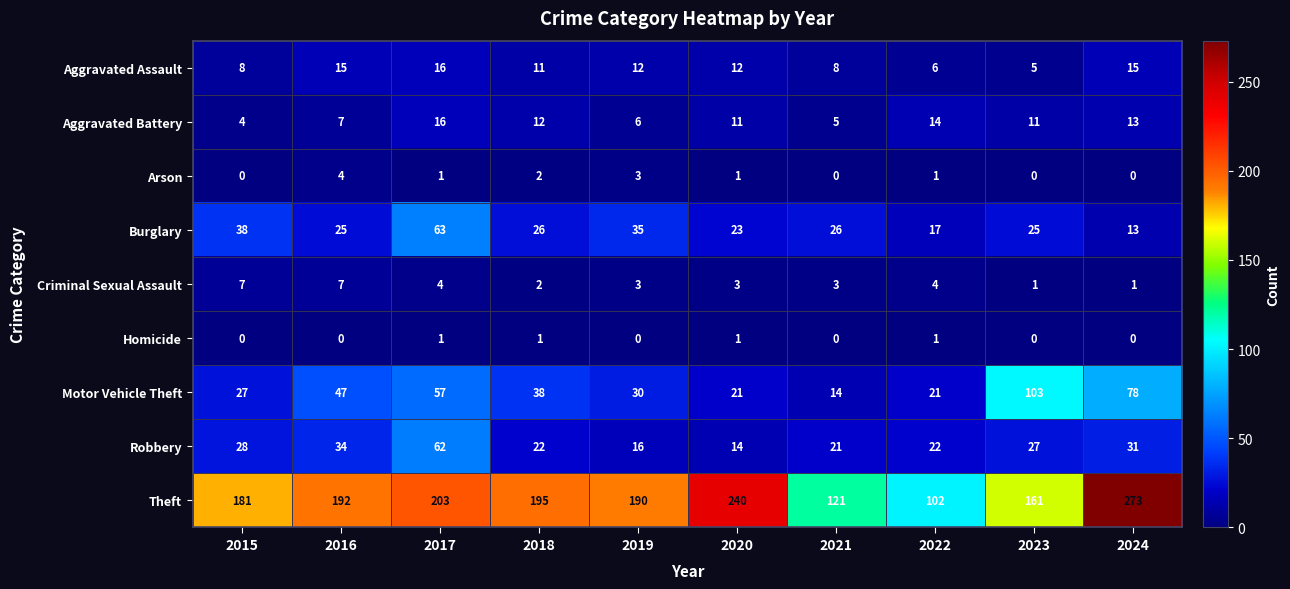

The value of Criminal Sexual Assault at 2019 is 3. True or false?

True